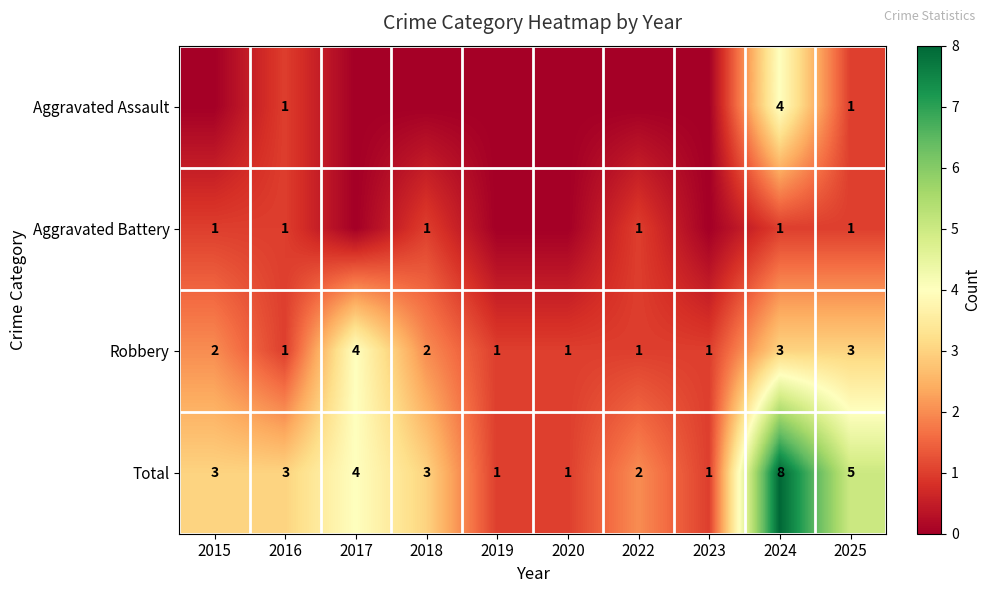

What is the approximate value of Robbery at 2020?

1